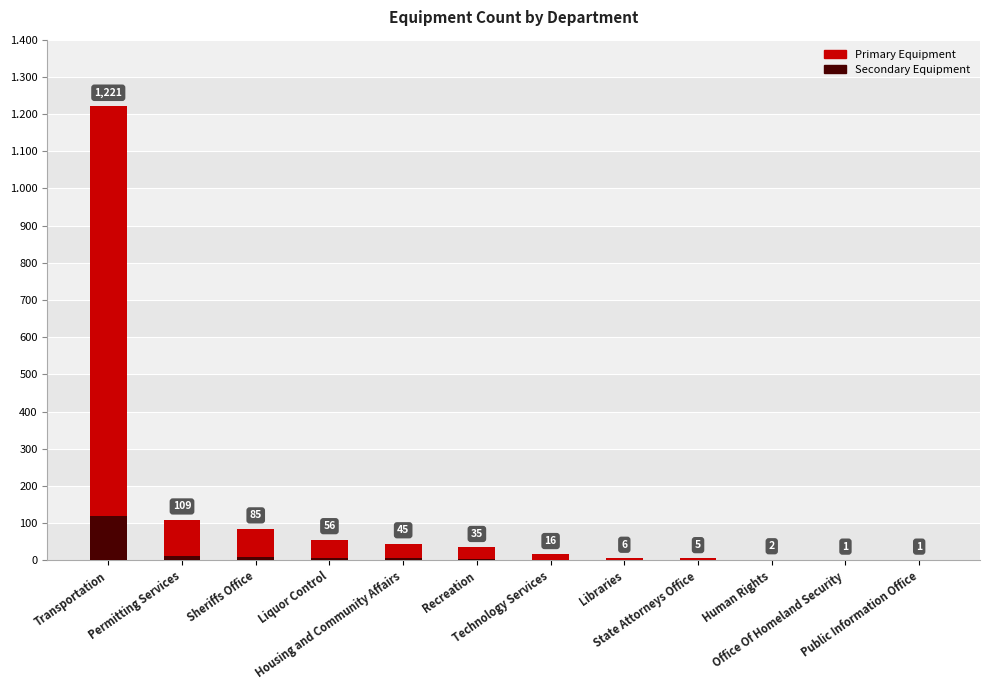

True or false: Secondary Equipment has a value of 21 at Permitting Services.

False